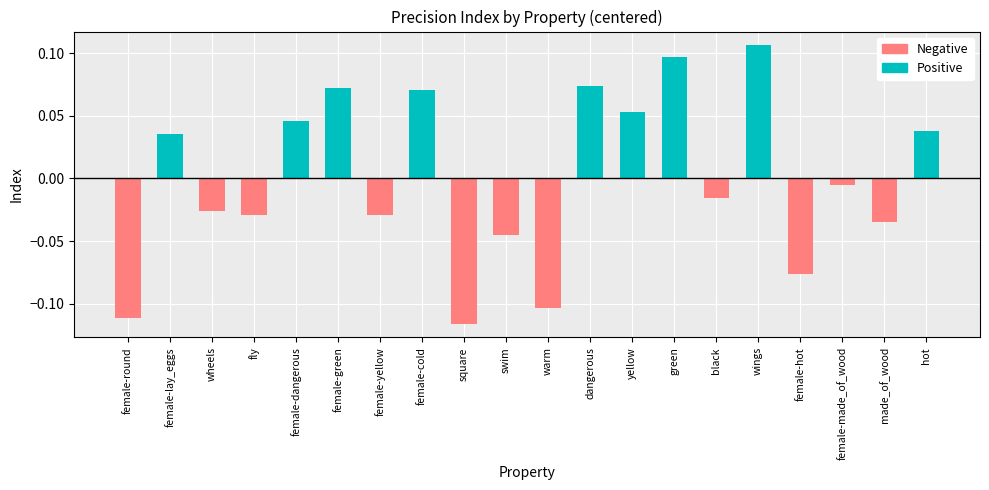

Count the number of categories in the chart.

20